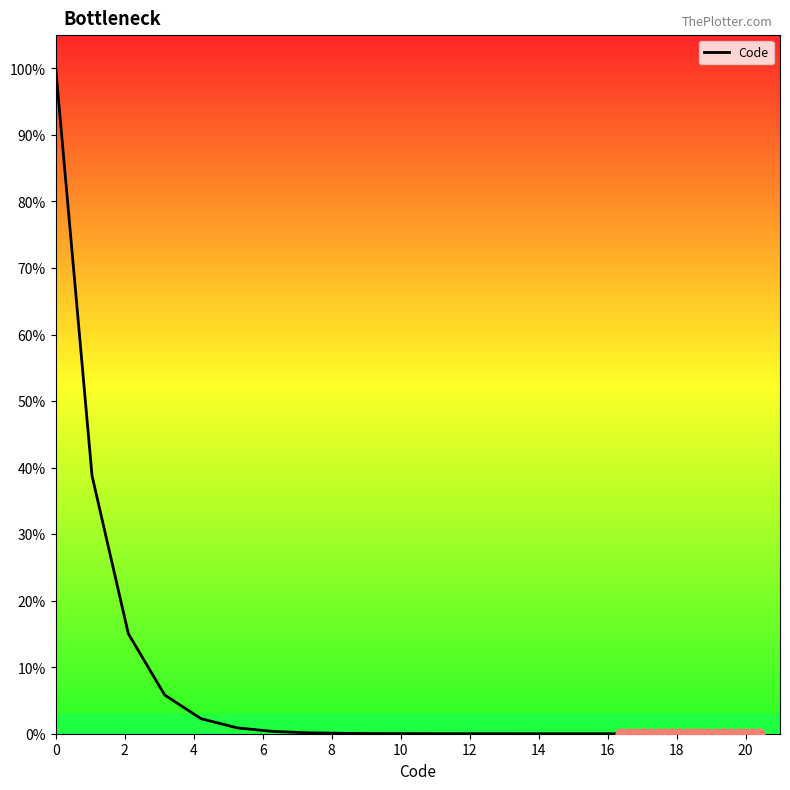

The Code series shows 100.0 at 0. True or false?

True